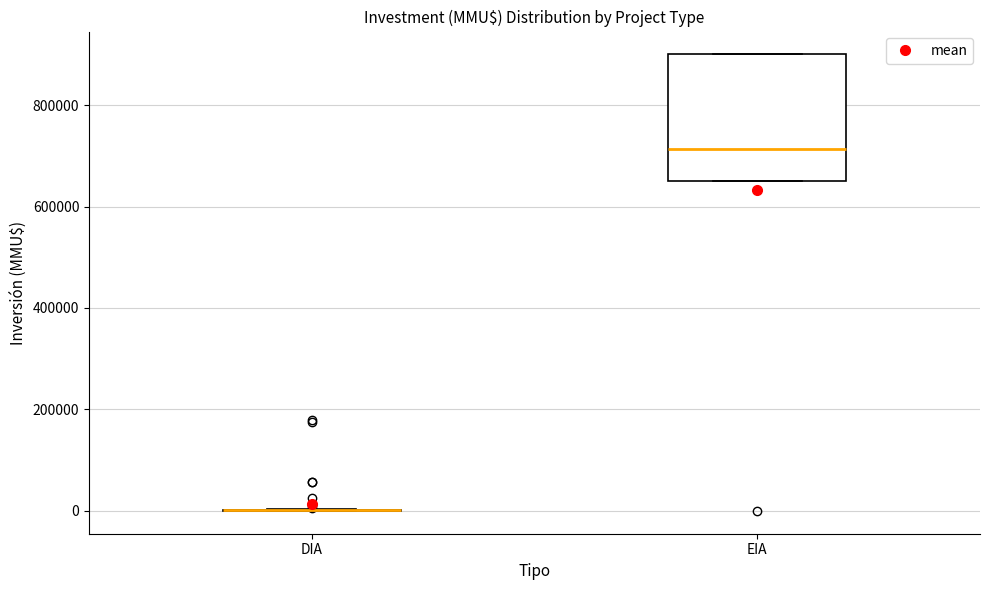

Reading left to right, transcribe this box plot: for each box, give where its median line is, the range the box spans, and where its two whiskers end, as read against the y-axis. The values are not printed on the chart, so give them approximately, as read against the axis.

DIA: box collapsed to a line at 0, whiskers 0 to 0
EIA: median 720000, box 660000 to 900000, whiskers 660000 to 900000